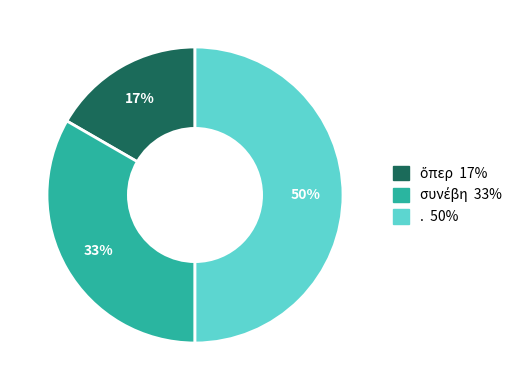

To the nearest percent, what is the difference between the largest and smallest slice percentages?

33%